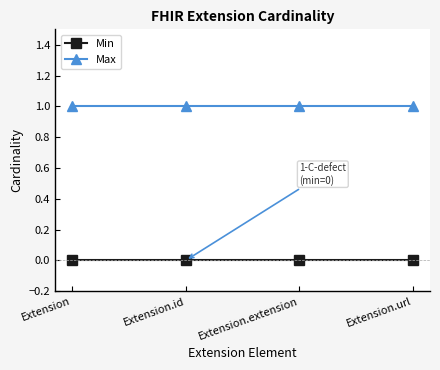

List the series in order of their overall mean, lowest first.

Min, Max